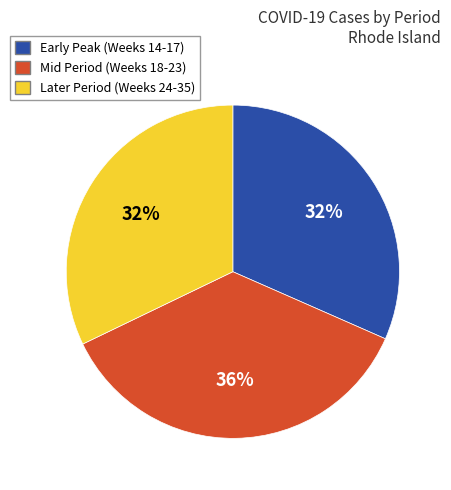

Does Mid Period (Weeks 18-23) account for over 50% of the chart?

No